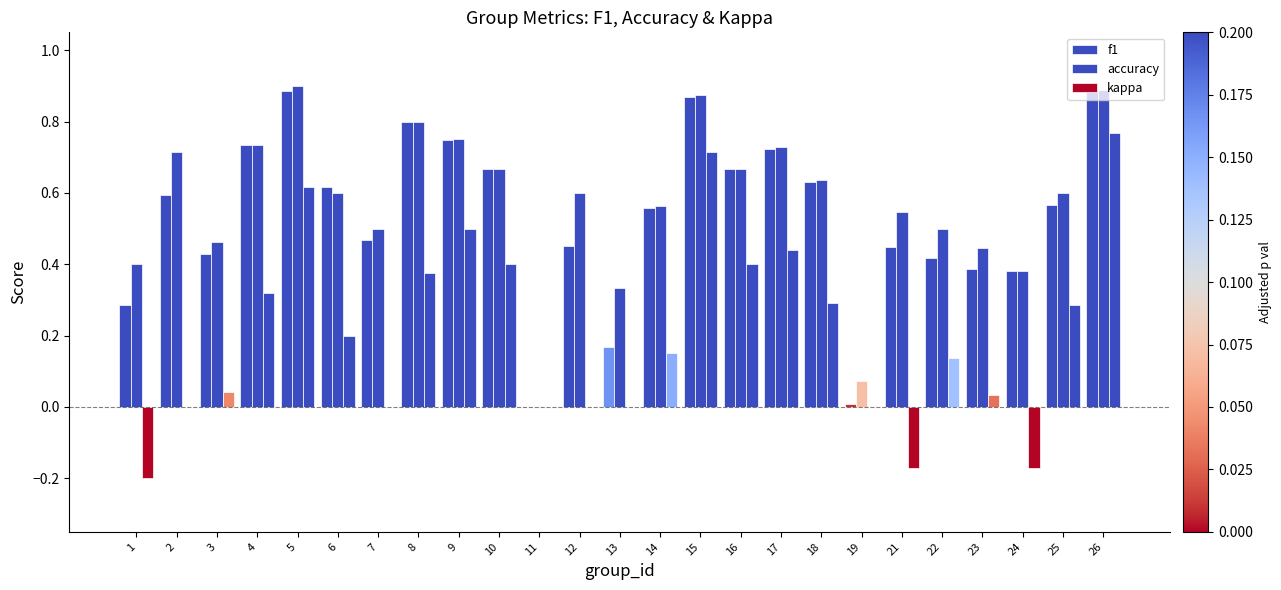

Reading right to left, transcribe all the data shown in this chart.

f1: 26=0.9	25=0.6	24=0.4	23=0.4	22=0.4	21=0.4	19=0.0	18=0.6	17=0.7	16=0.7	15=0.9	14=0.6	13=0.2	12=0.5	11=0.0	10=0.7	9=0.7	8=0.8	7=0.5	6=0.6	5=0.9	4=0.7	3=0.4	2=0.6	1=0.3
accuracy: 26=0.9	25=0.6	24=0.4	23=0.4	22=0.5	21=0.5	19=0.1	18=0.6	17=0.7	16=0.7	15=0.9	14=0.6	13=0.3	12=0.6	11=0.0	10=0.7	9=0.8	8=0.8	7=0.5	6=0.6	5=0.9	4=0.7	3=0.5	2=0.7	1=0.4
kappa: 26=0.8	25=0.3	24=-0.2	23=0.0	22=0.1	21=-0.2	19=0.0	18=0.3	17=0.4	16=0.4	15=0.7	14=0.2	13=0.0	12=0.0	11=0.0	10=0.4	9=0.5	8=0.4	7=0.0	6=0.2	5=0.6	4=0.3	3=0.0	2=0.0	1=-0.2